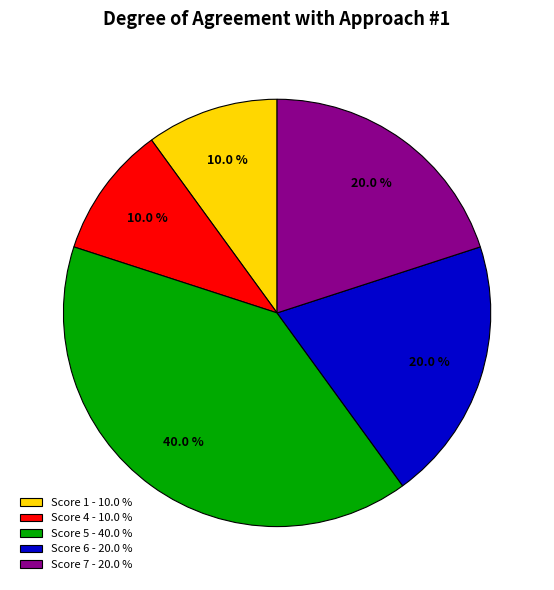

Between Score 7 - 20.0 % and Score 4 - 10.0 %, which is larger?

Score 7 - 20.0 %